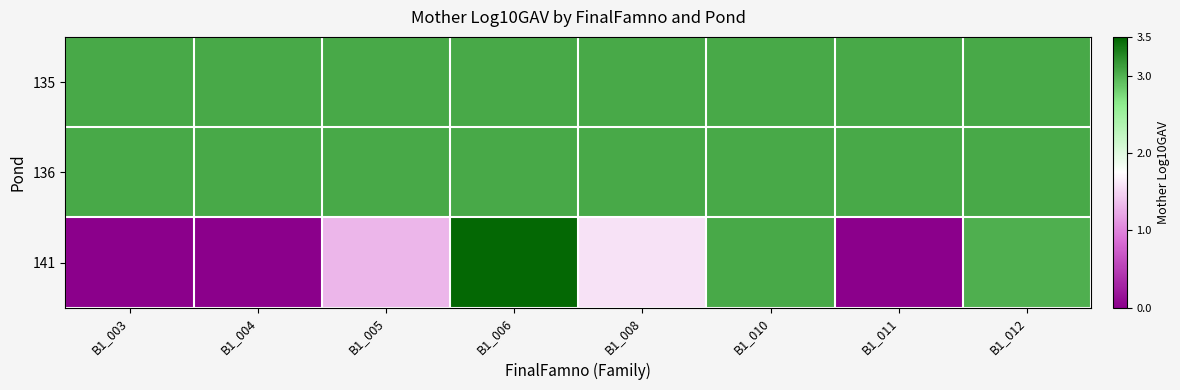

Which label corresponds to the largest value in the chart?

B1_006